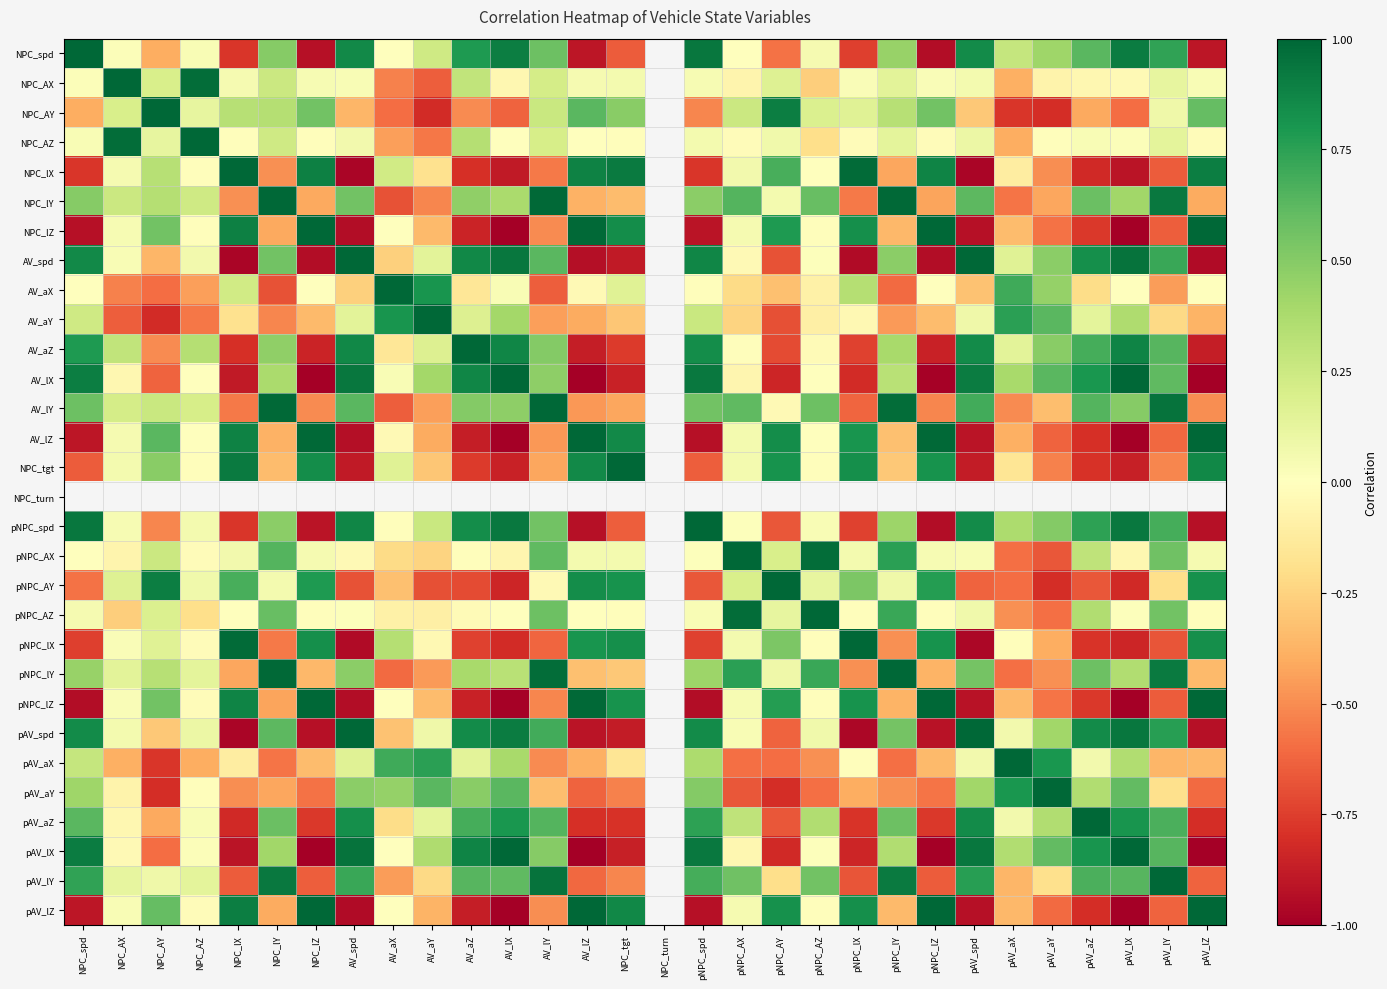

What is the difference between the highest and lowest values at pAV_aY?

1.8